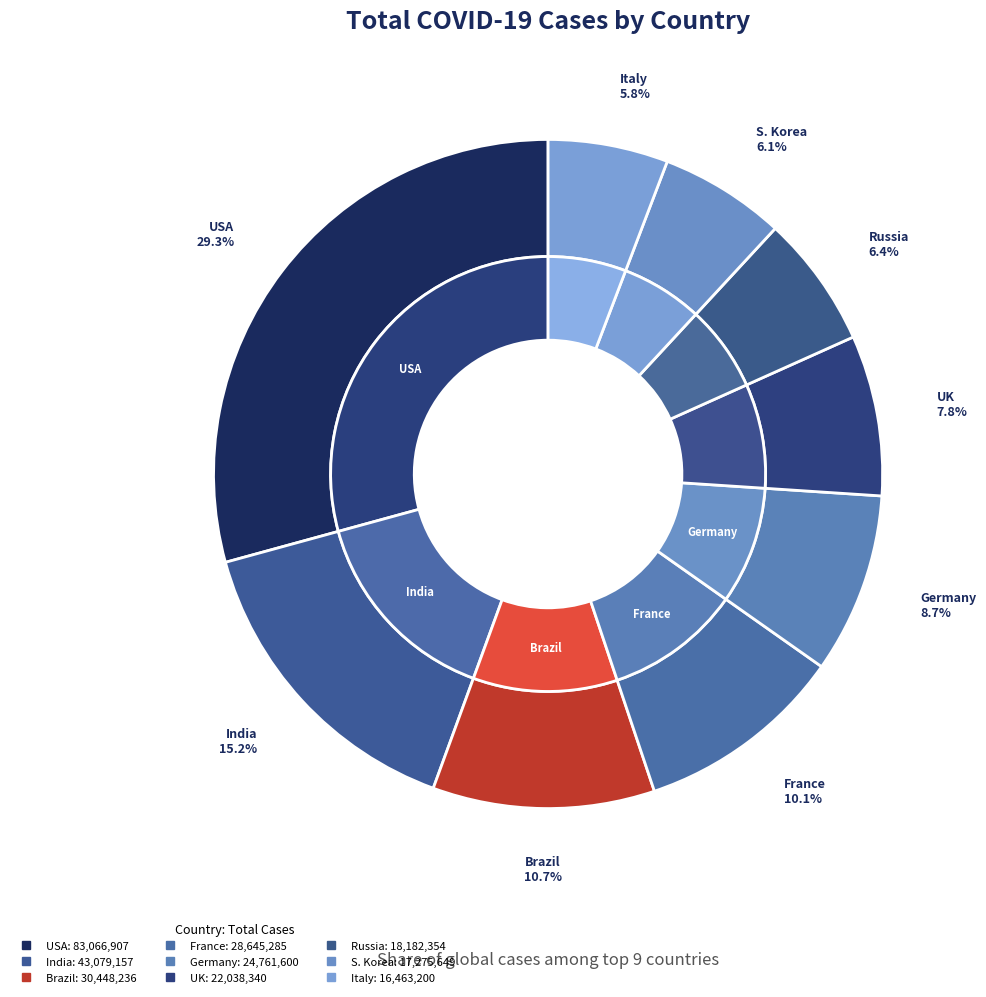

Which slice is the smallest?

Italy